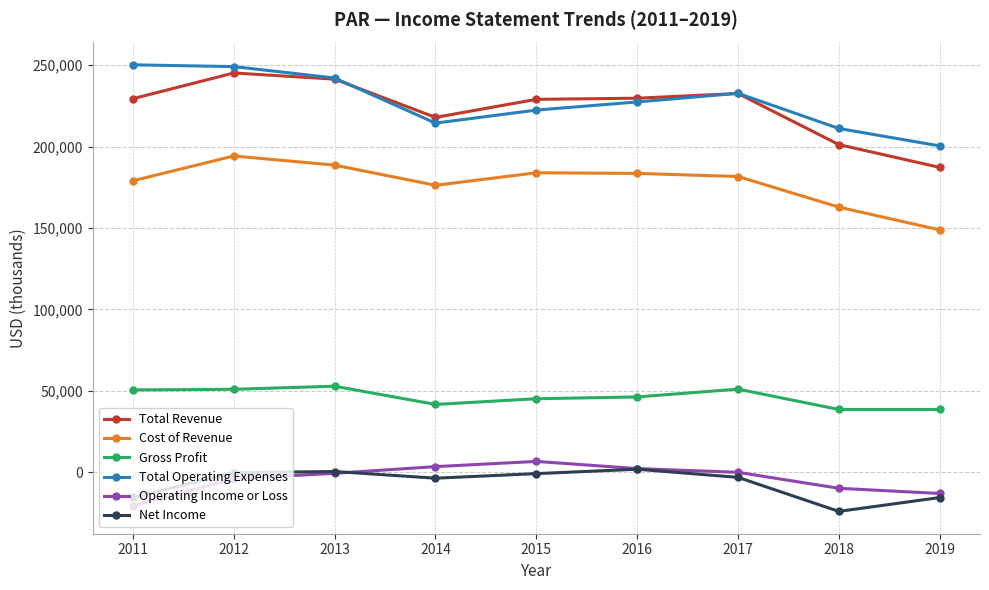

What is the approximate value of Cost of Revenue at 2014, to the nearest 100?

176200